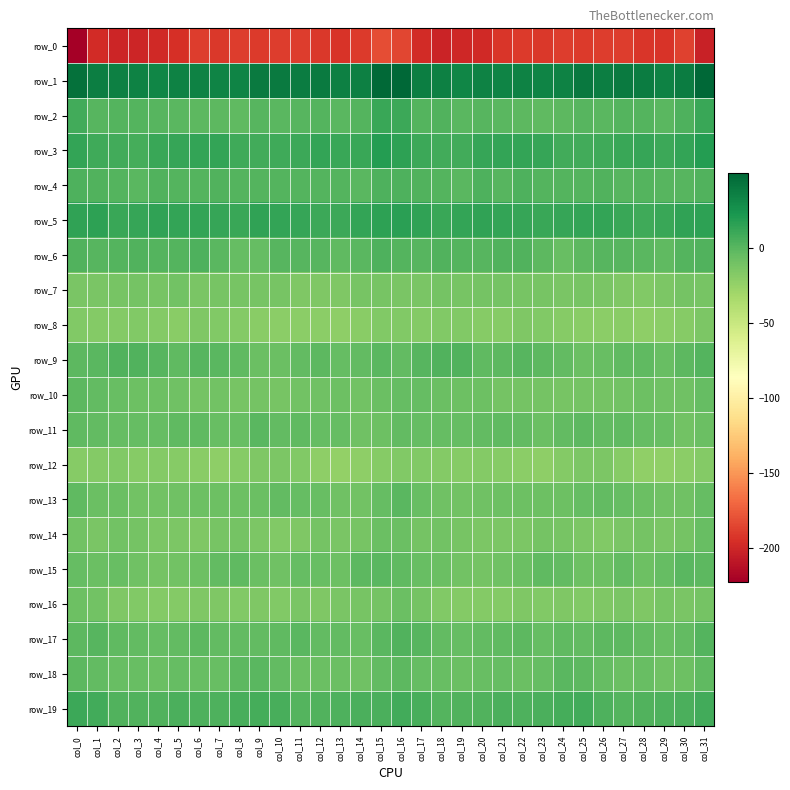

What is the sum of all row_10 values?

-286.6